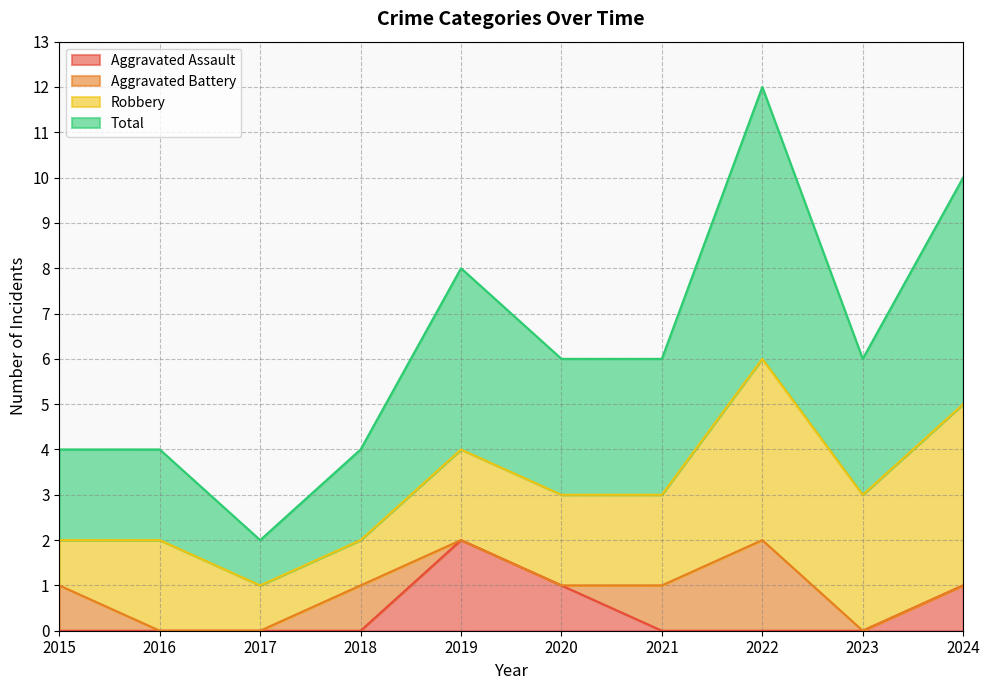

At which label does Aggravated Assault reach its peak?

2019